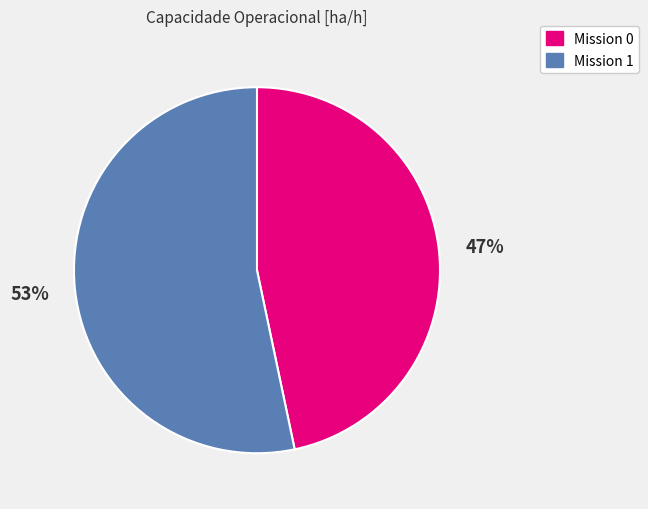

Which category has the biggest portion of the pie?

Mission 1